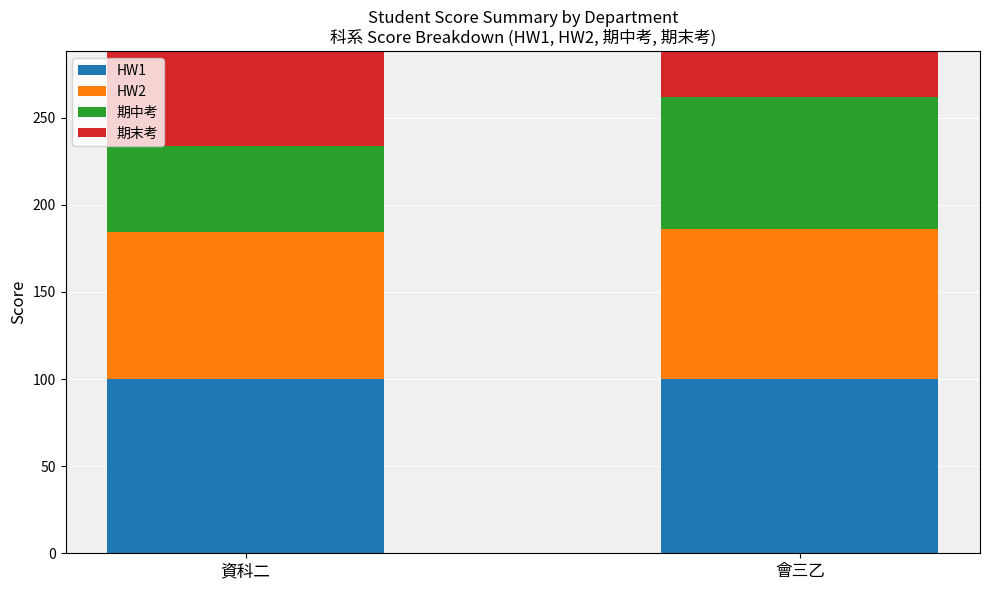

Which category has the lowest value in the 期中考 series?

資科二